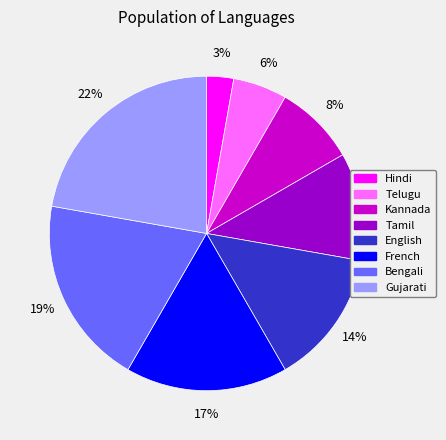

Between Telugu and Tamil, which is larger?

Tamil